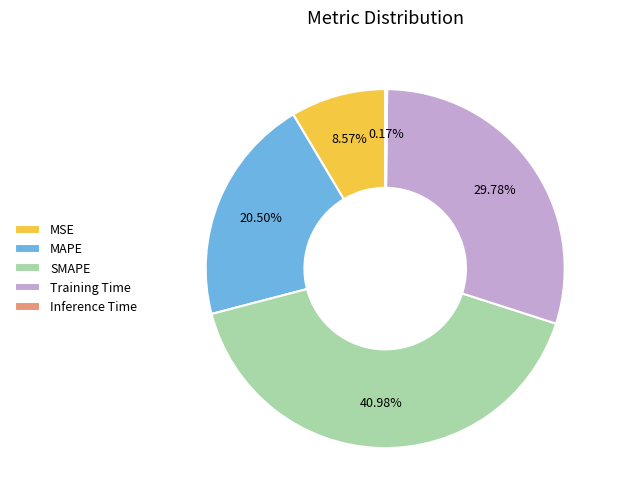

Which category has the biggest portion of the pie?

SMAPE